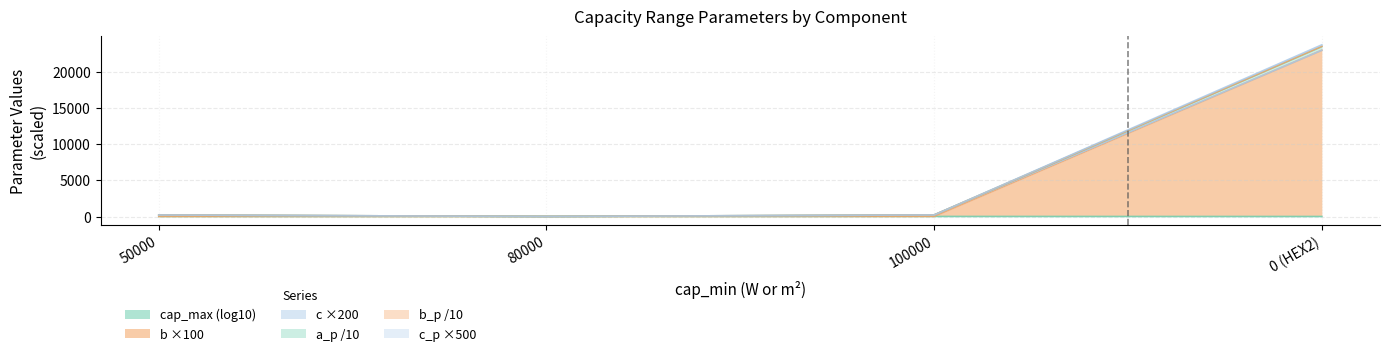

Which category has the lowest value in the b_p series?

80000